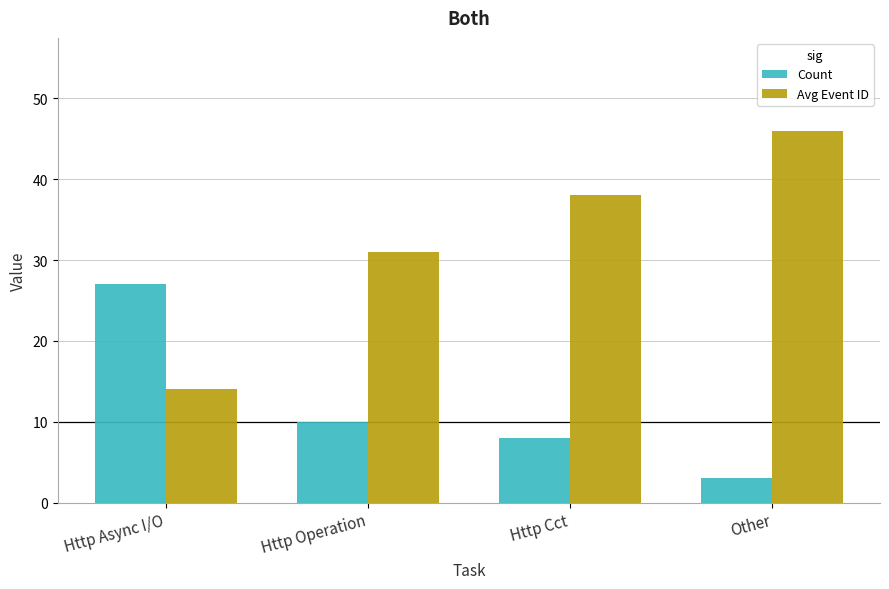

At how many categories does at least one series exceed 32?

2